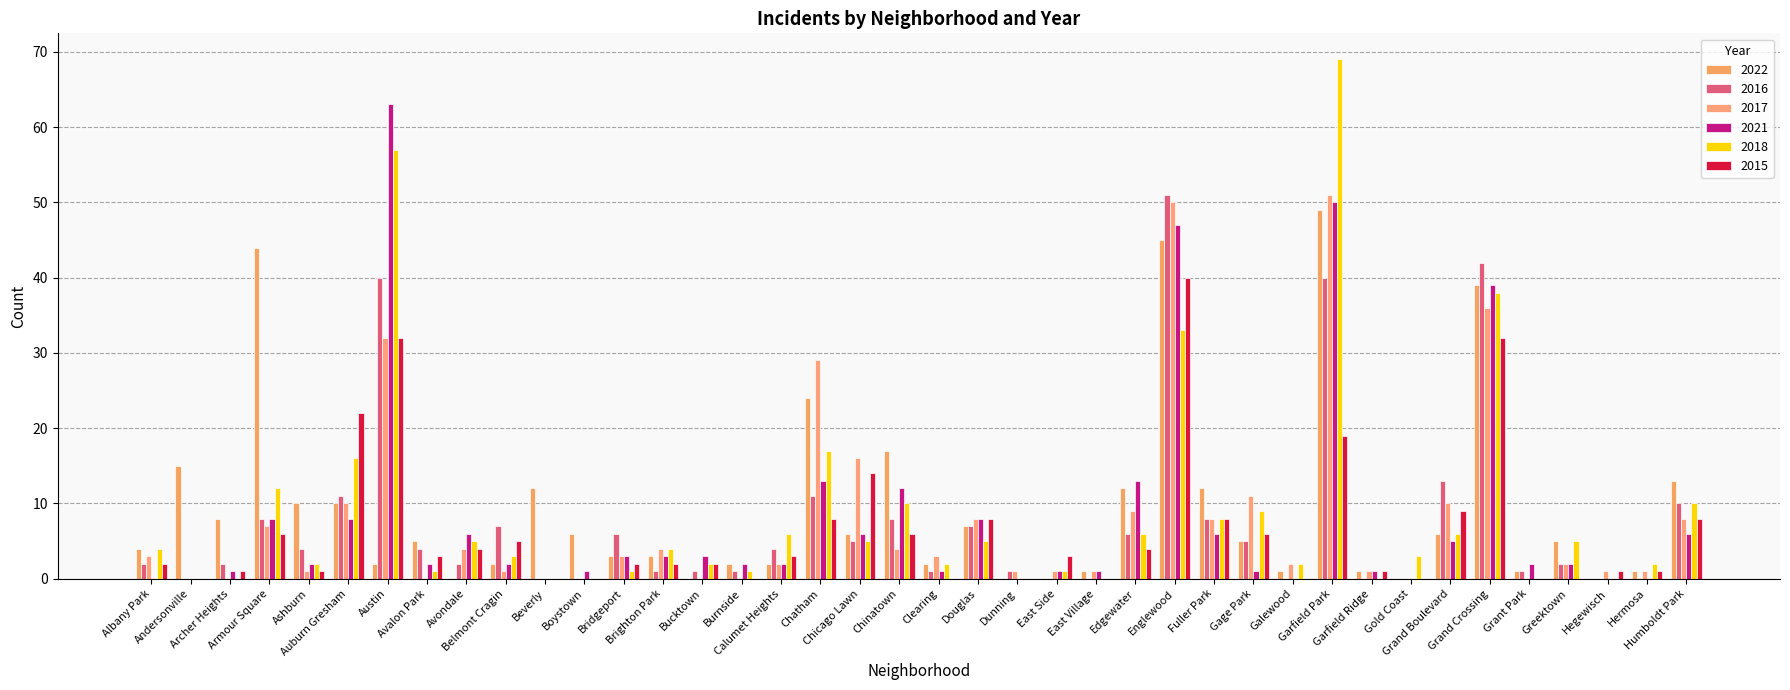

What position from the left is Brighton Park?

14